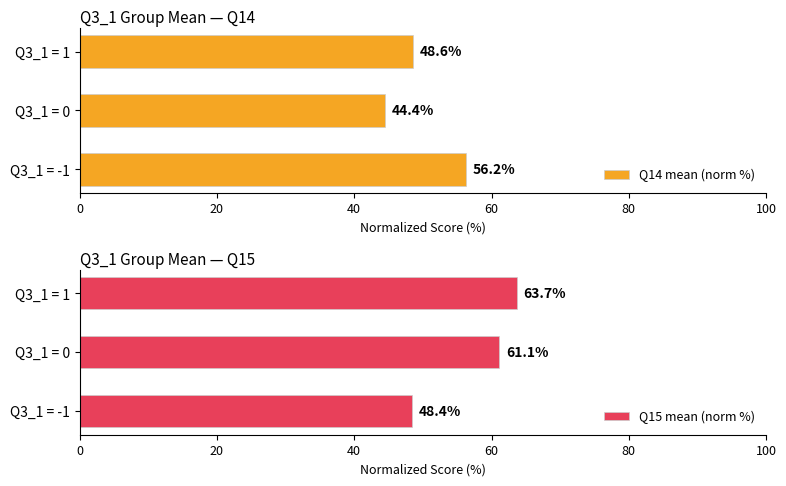

Which series has the widest spread of values?

Q15 mean (norm %)